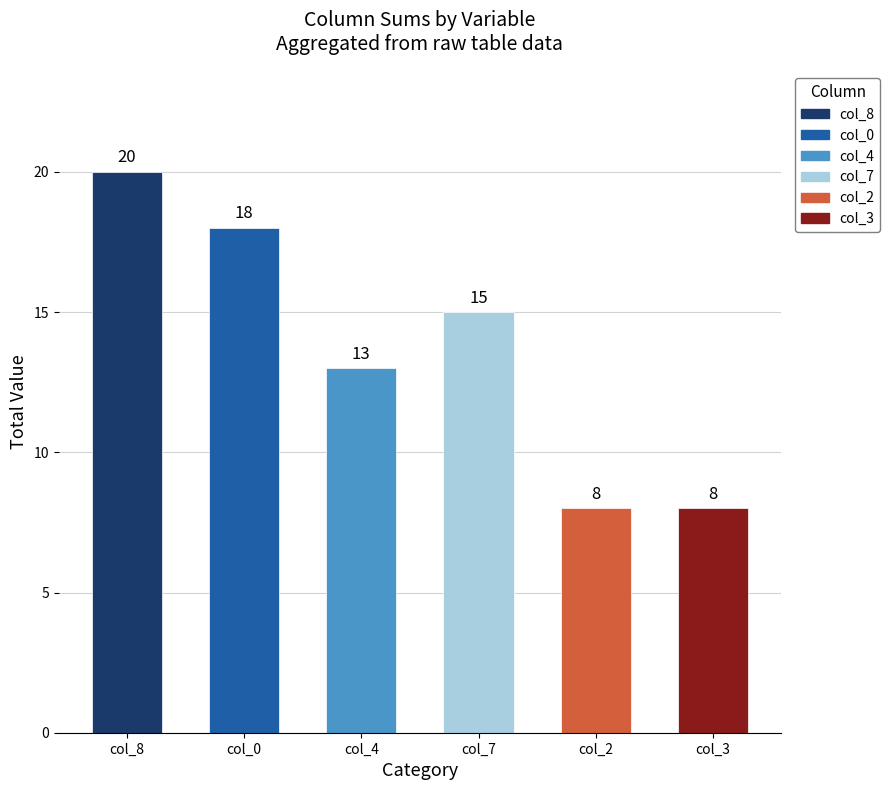

At which category does the chart reach its peak across all series?

col_8